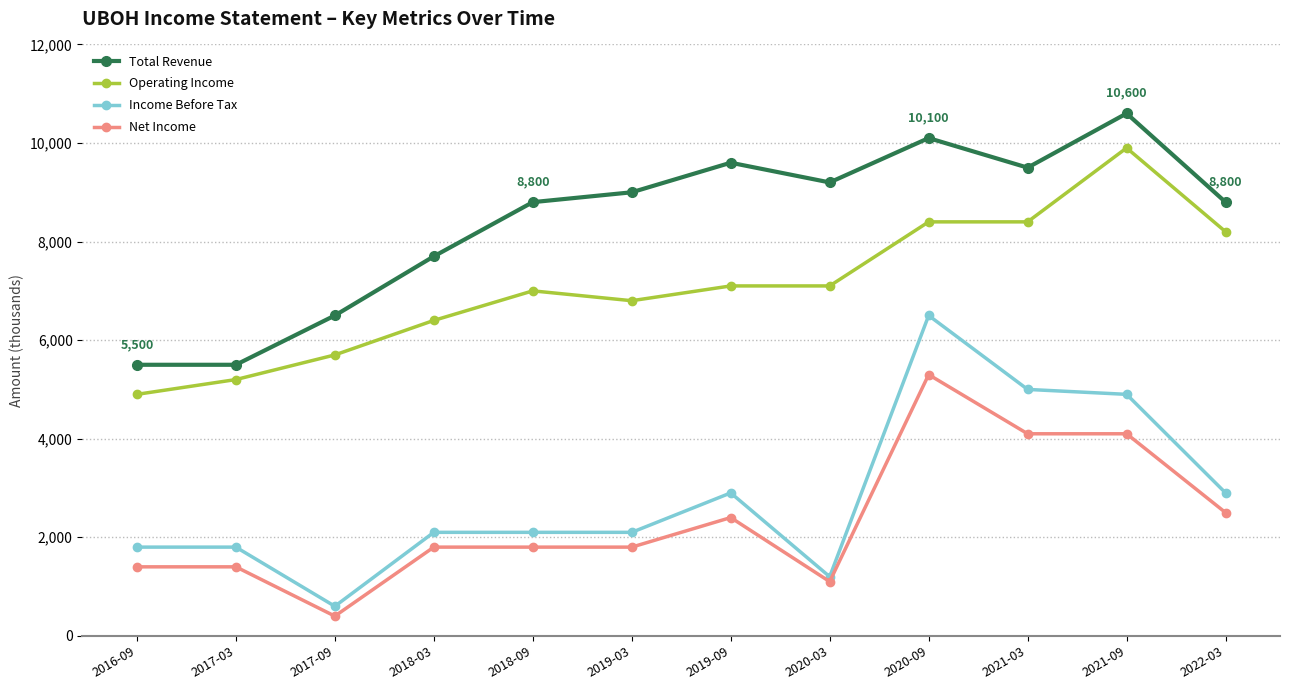

What is the label of the 10th point from the right?

2017-09